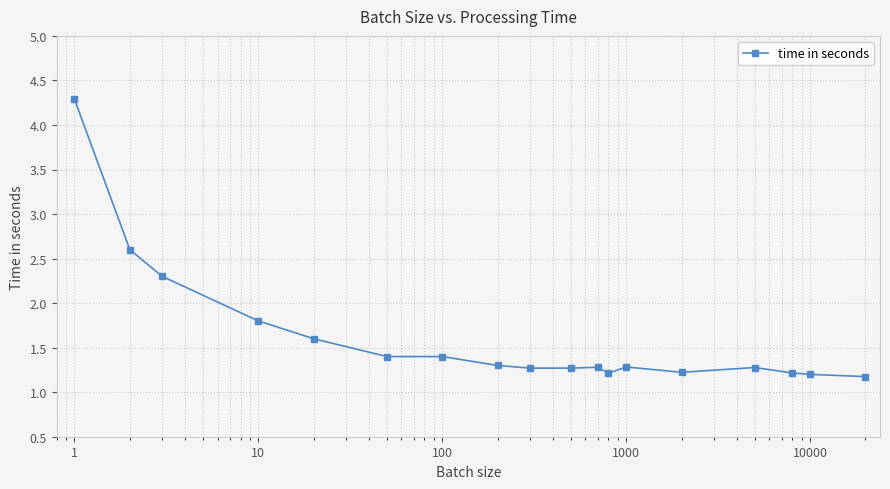

What is the difference between the maximum and minimum values?

3.1